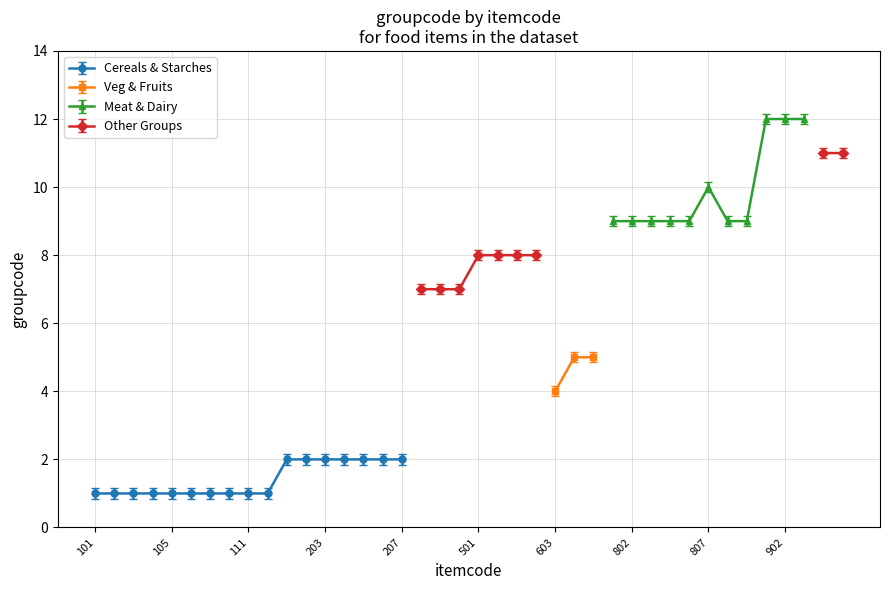

What is the minimum value shown in the chart?

1